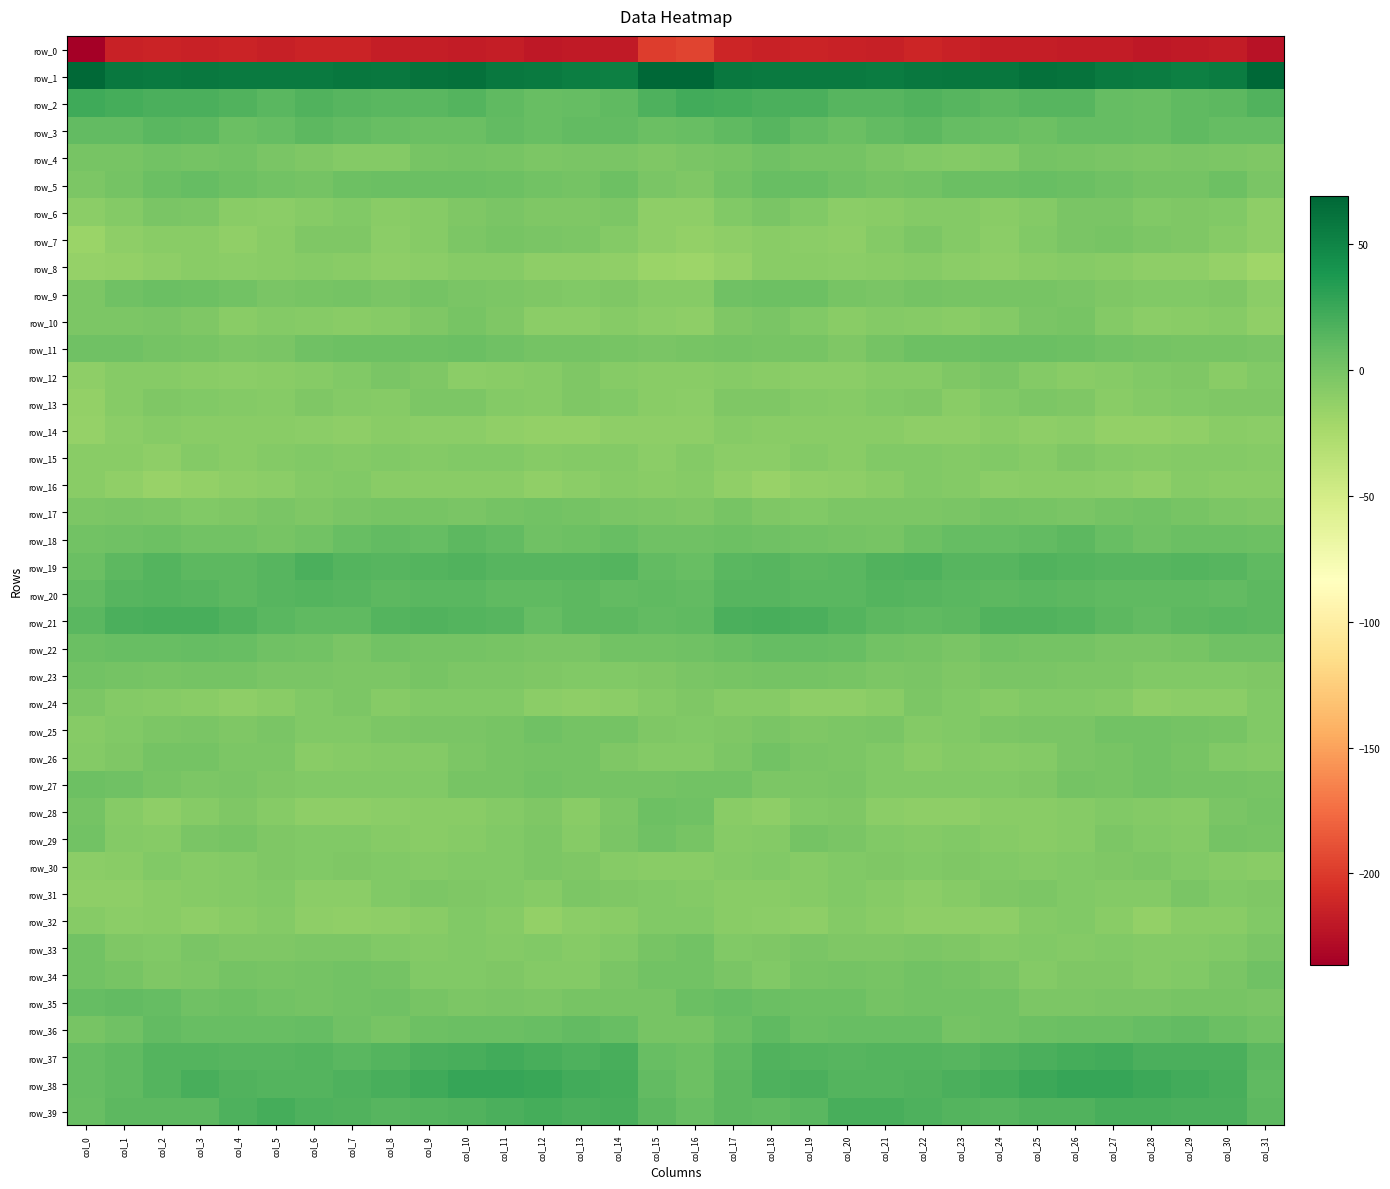

What is the difference between the maximum and minimum values in the row_28 series?

15.4